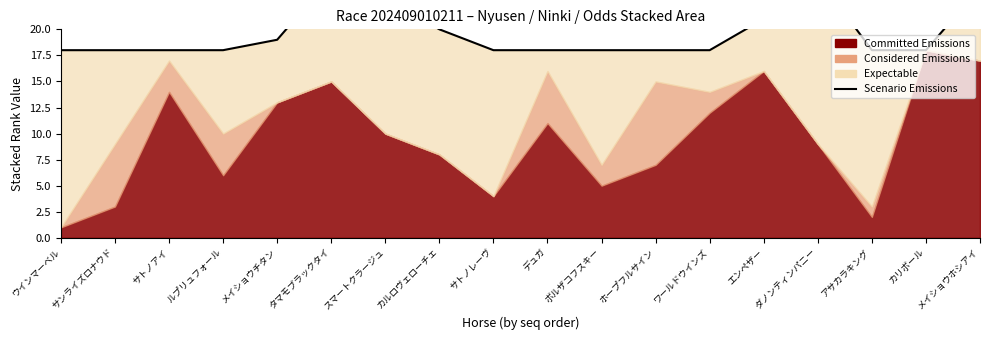

Count the values in the range 18 to 21.

14